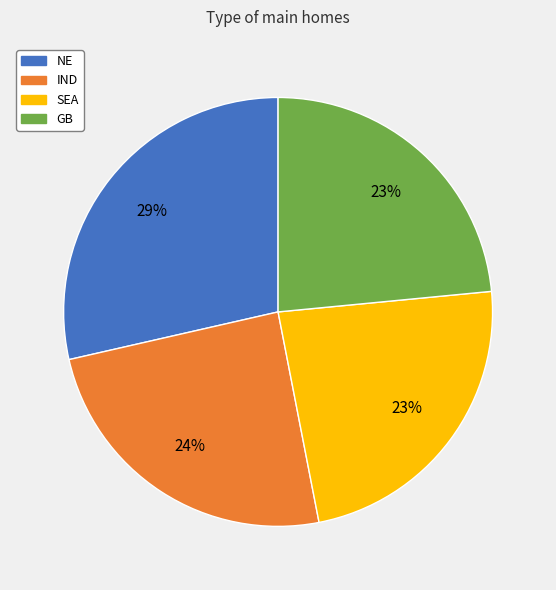

To the nearest percent, what is the average slice percentage?

25%